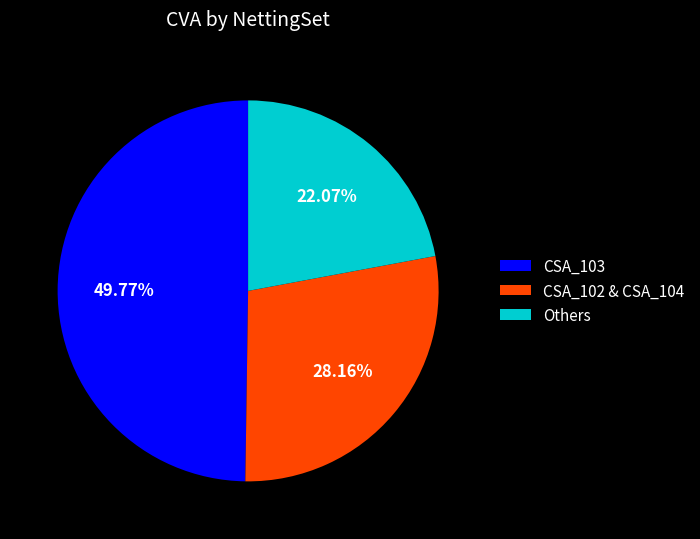

Approximately how many times larger is the value at Others compared to CSA_102 & CSA_104?

0.8